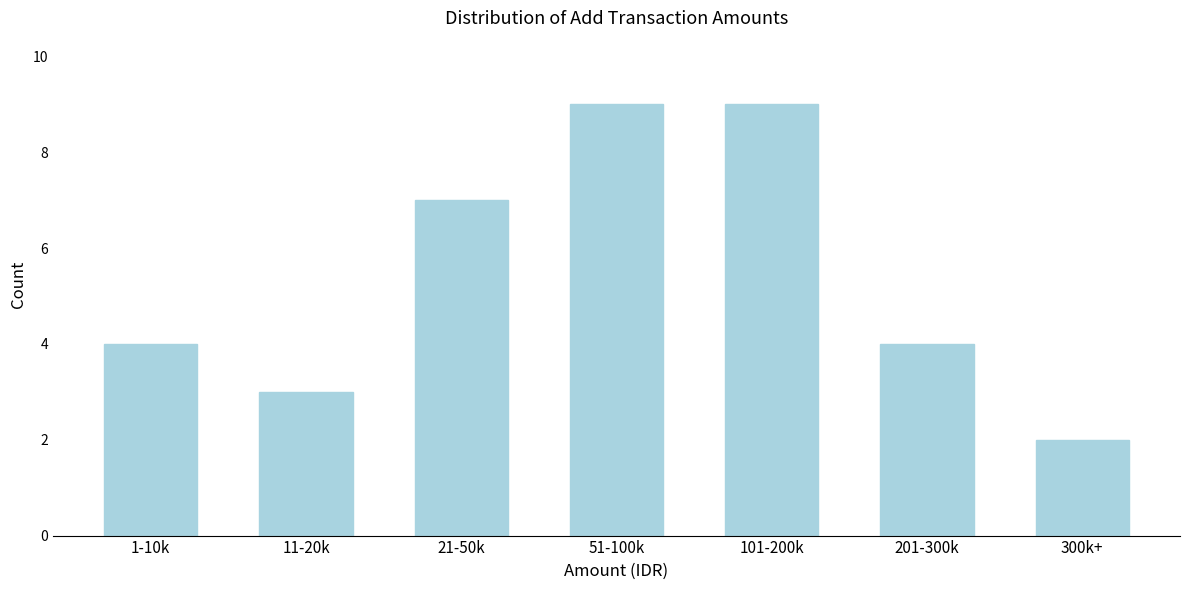

Reading left to right, extract all data points from this chart.

1-10k=4	11-20k=3	21-50k=7	51-100k=9	101-200k=9	201-300k=4	300k+=2